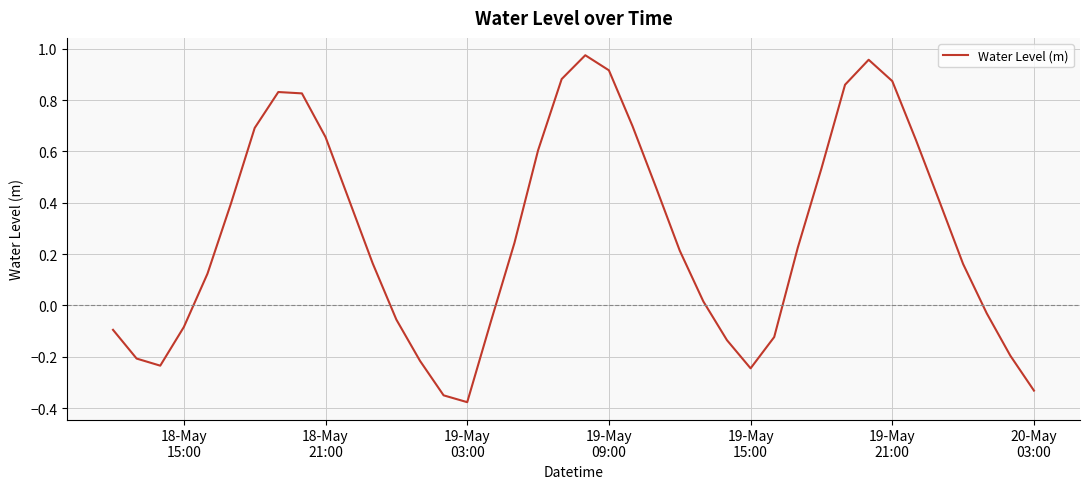

What is the difference between the maximum and minimum values?

1.4